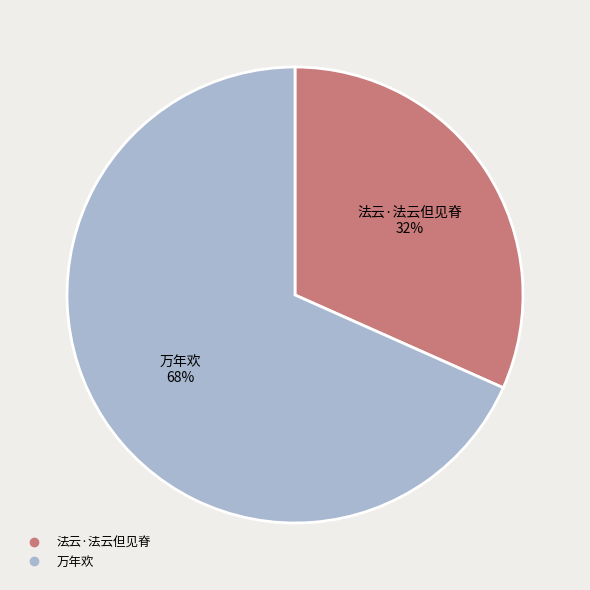

To the nearest percent, what percentage of the pie is 法云·法云但见脊?

32%